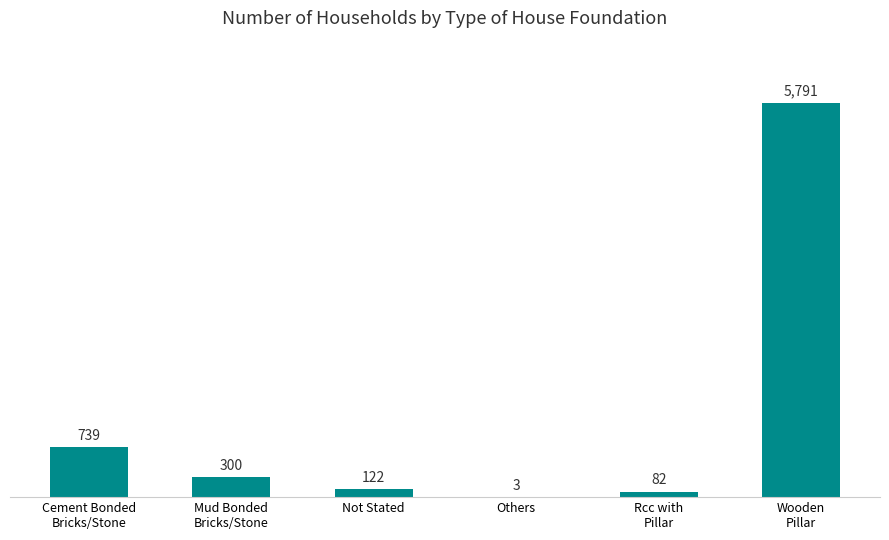

What is the sum of the values at Others and Not Stated?

125